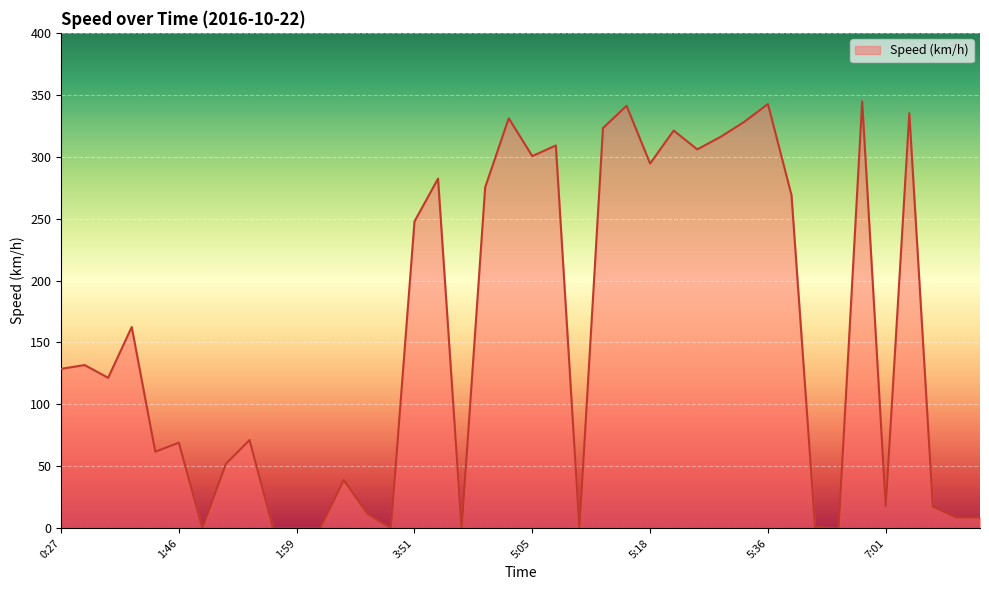

What is the greatest value displayed?

344.7